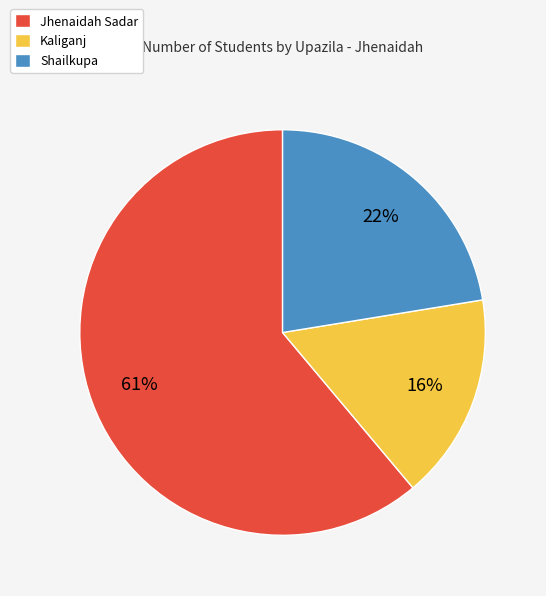

How many segments does this pie chart have?

3